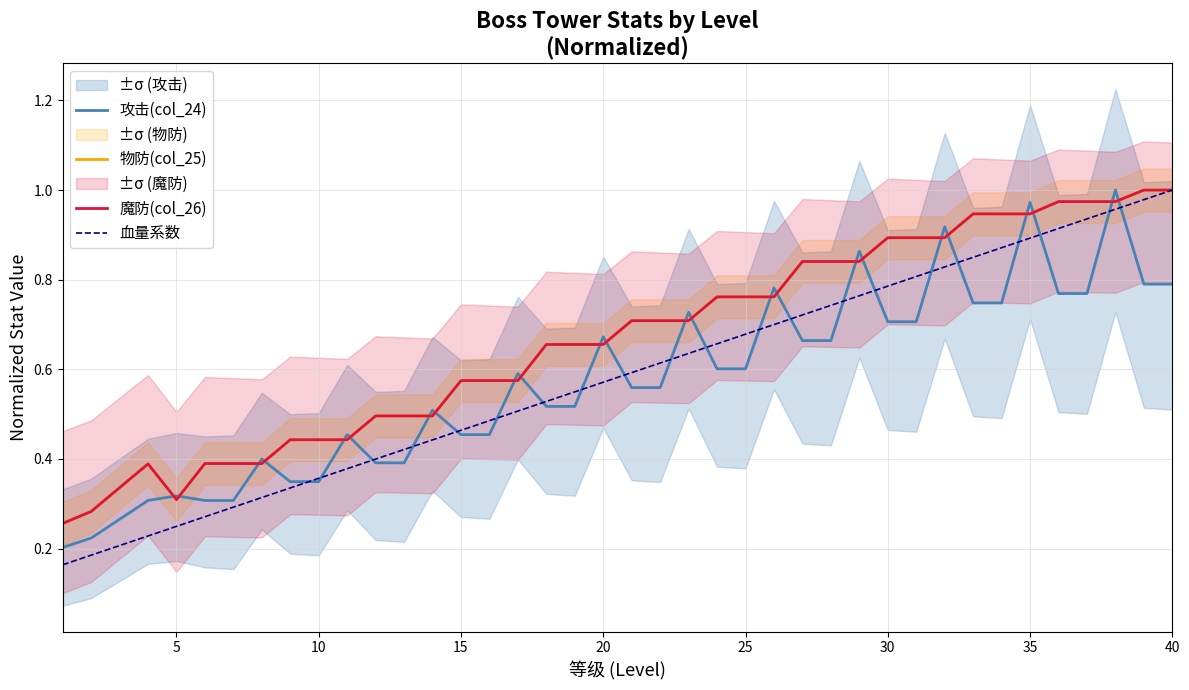

True or false: 魔防(col_26) has more than 0 interior local peaks.

True